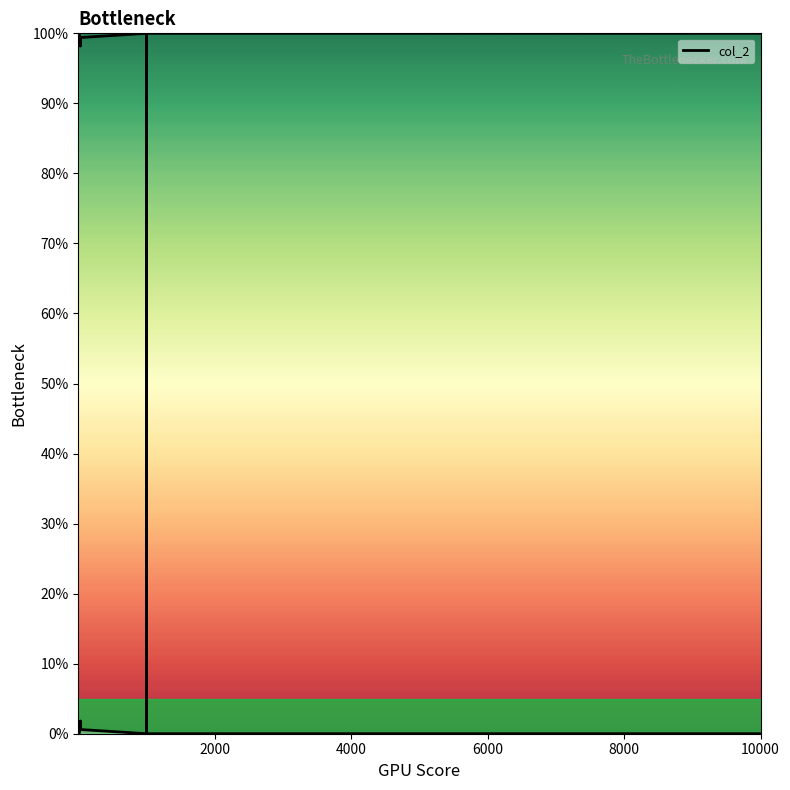

What is the maximum value shown in the chart?

100.0